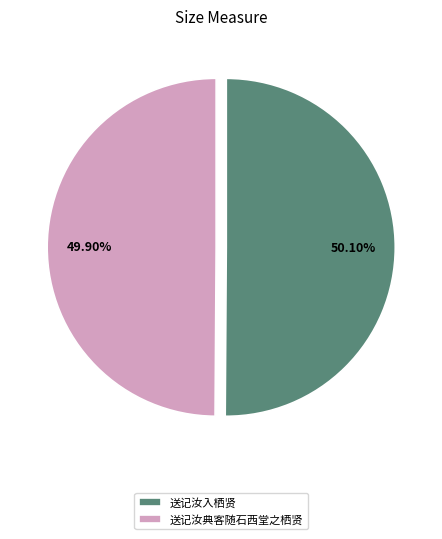

Count the number of slices in the pie.

2